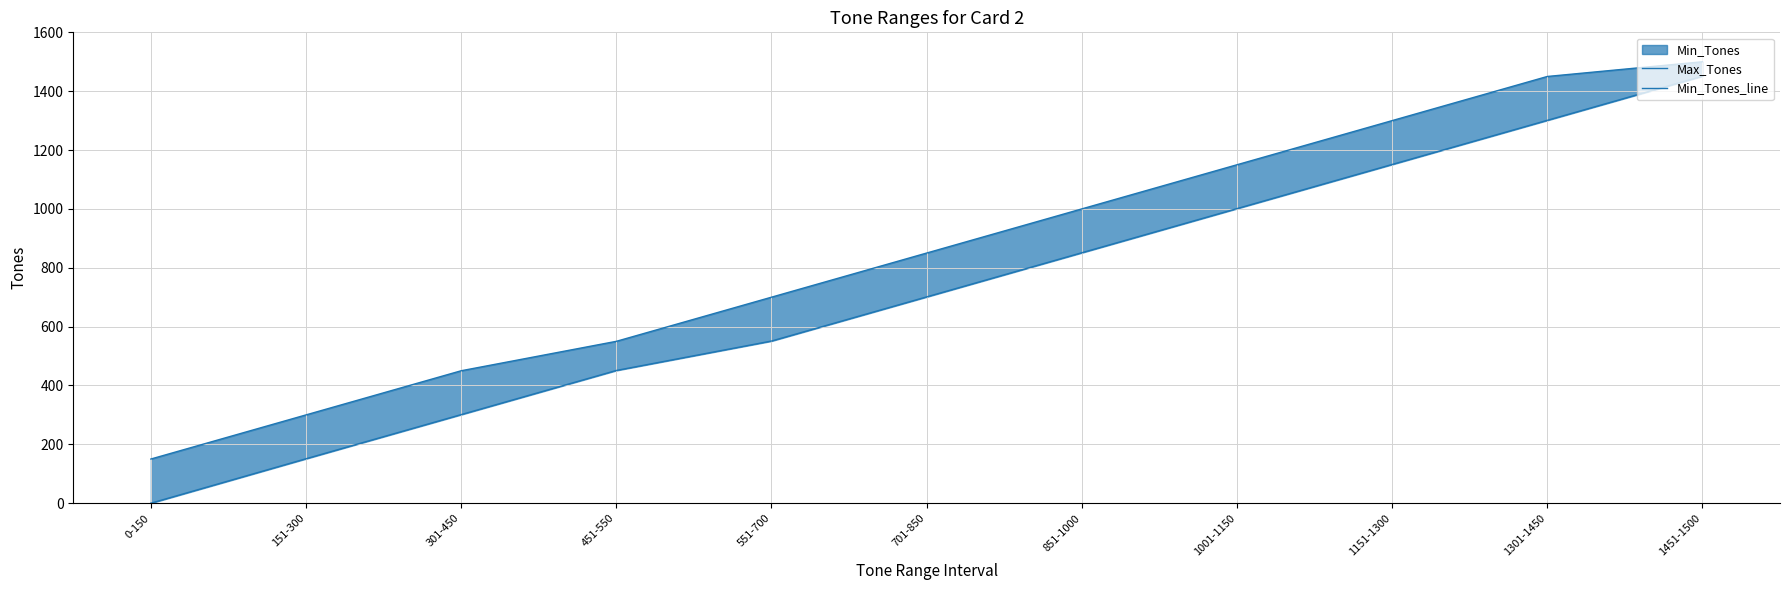

Is it true that Min_Tones_line equals 301 at 301-450?

True